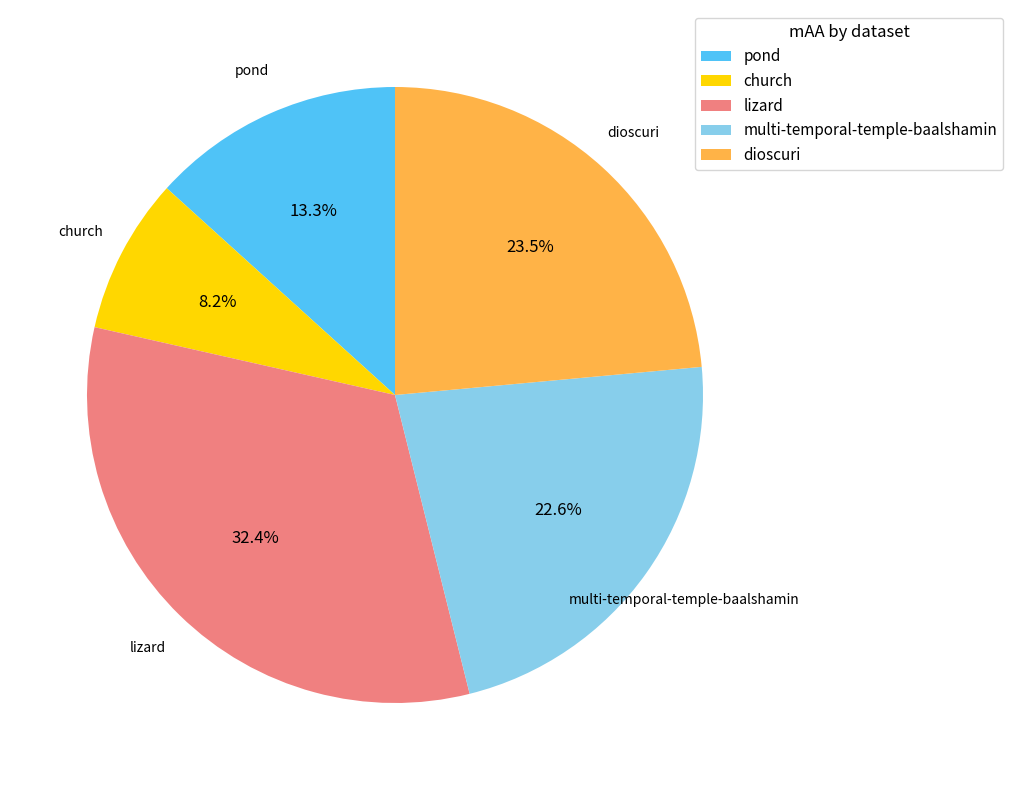

What percentage is NOT represented by lizard?

67.6%